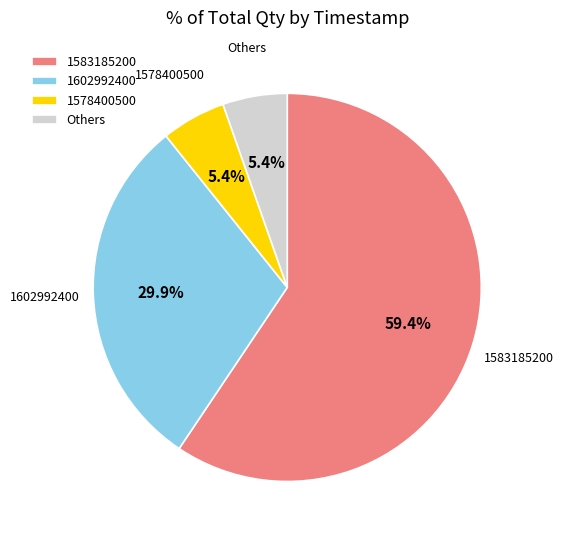

What is the largest slice in the pie chart?

1583185200